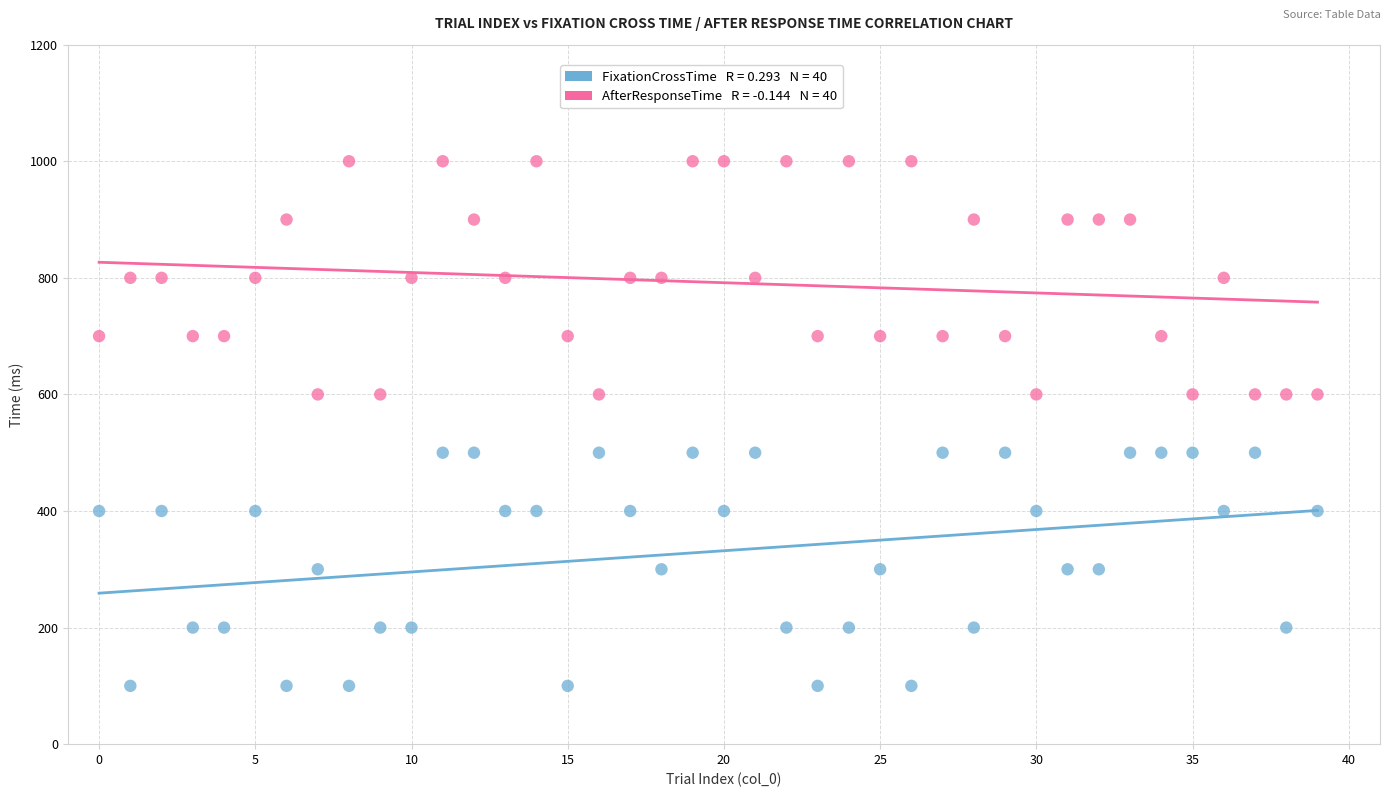

Across all data points, what is the range of Y values (max minus min)?

900